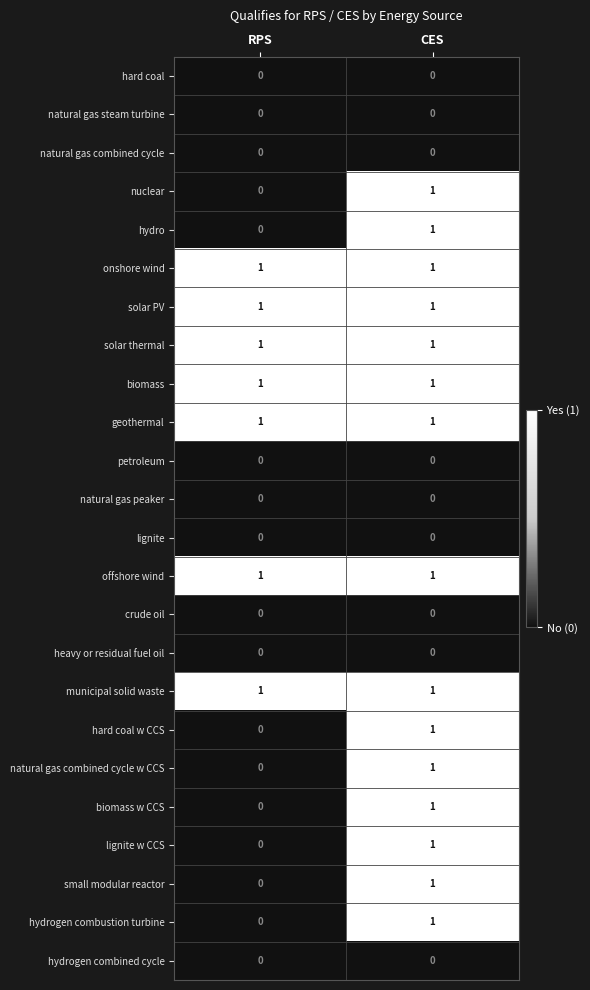

At how many categories does at least one series exceed 0?

2